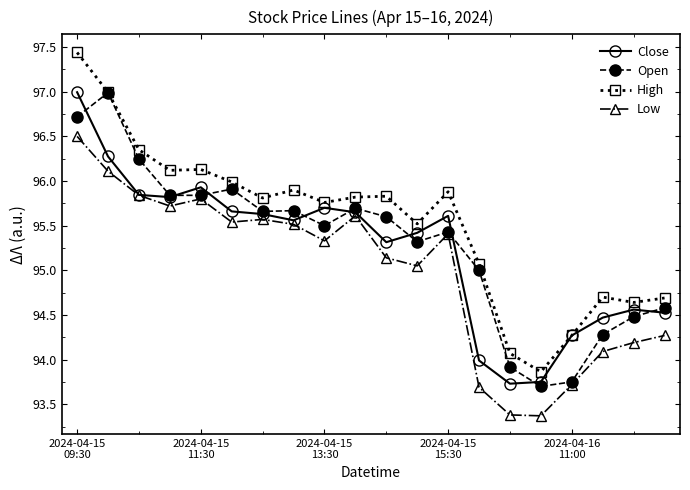

What is the value of the Low point at the 8th from the left?

95.5